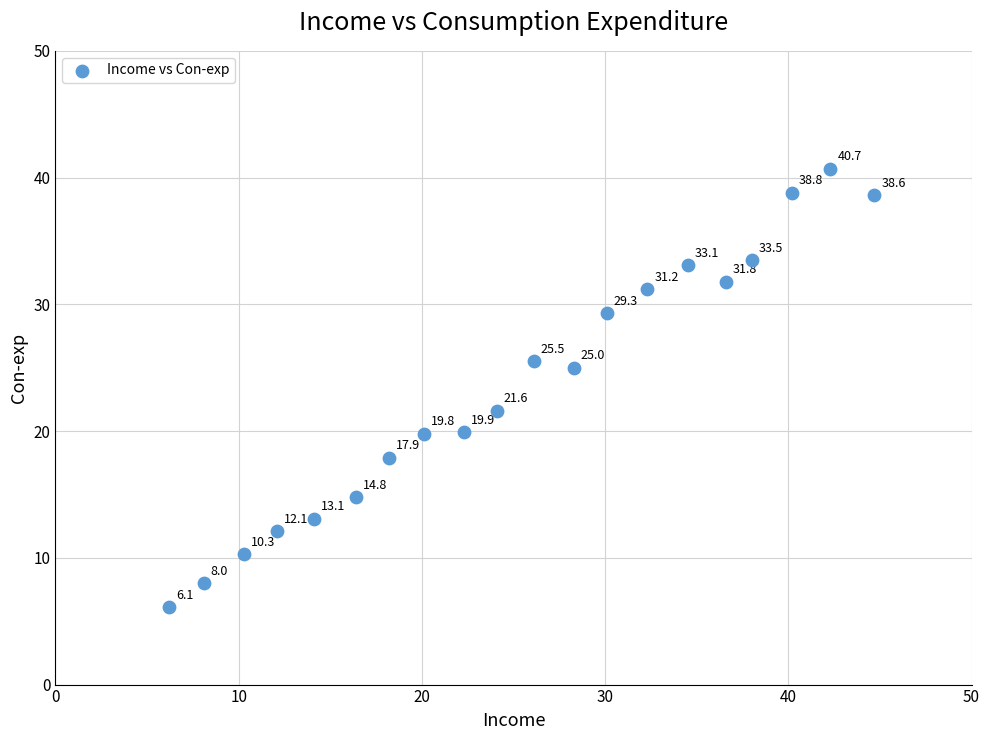

What is the range of Y values (max minus min)?

34.6